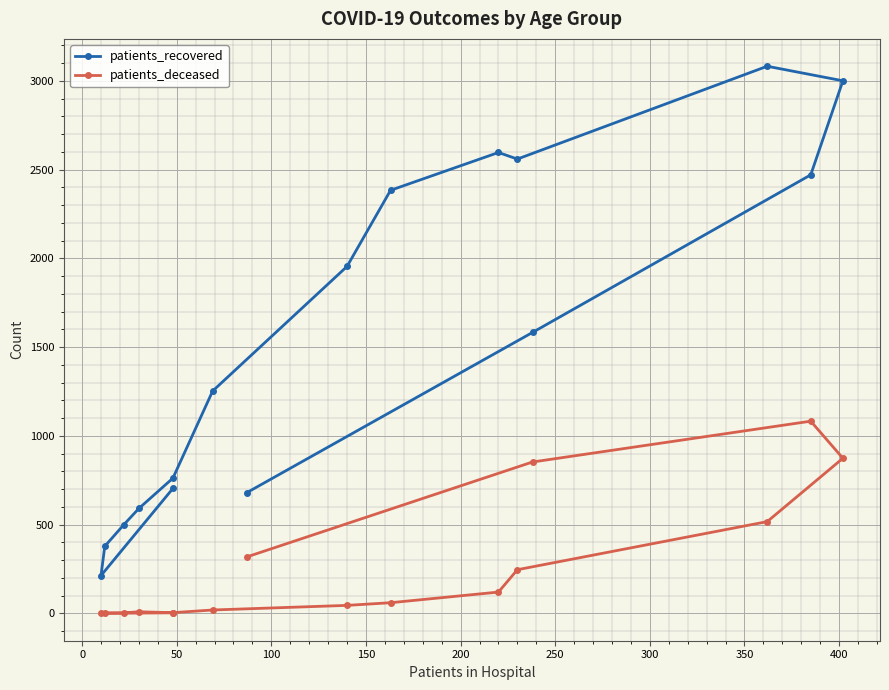

How many interior local peaks does the patients_recovered series have?

2